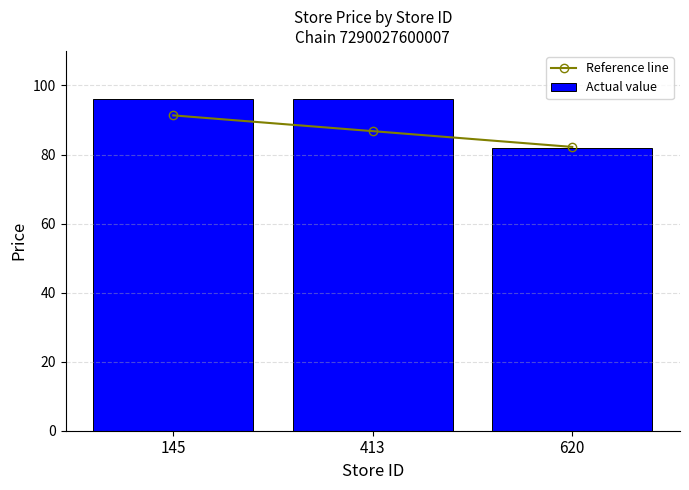

What is the total value across all series at 145?

187.3